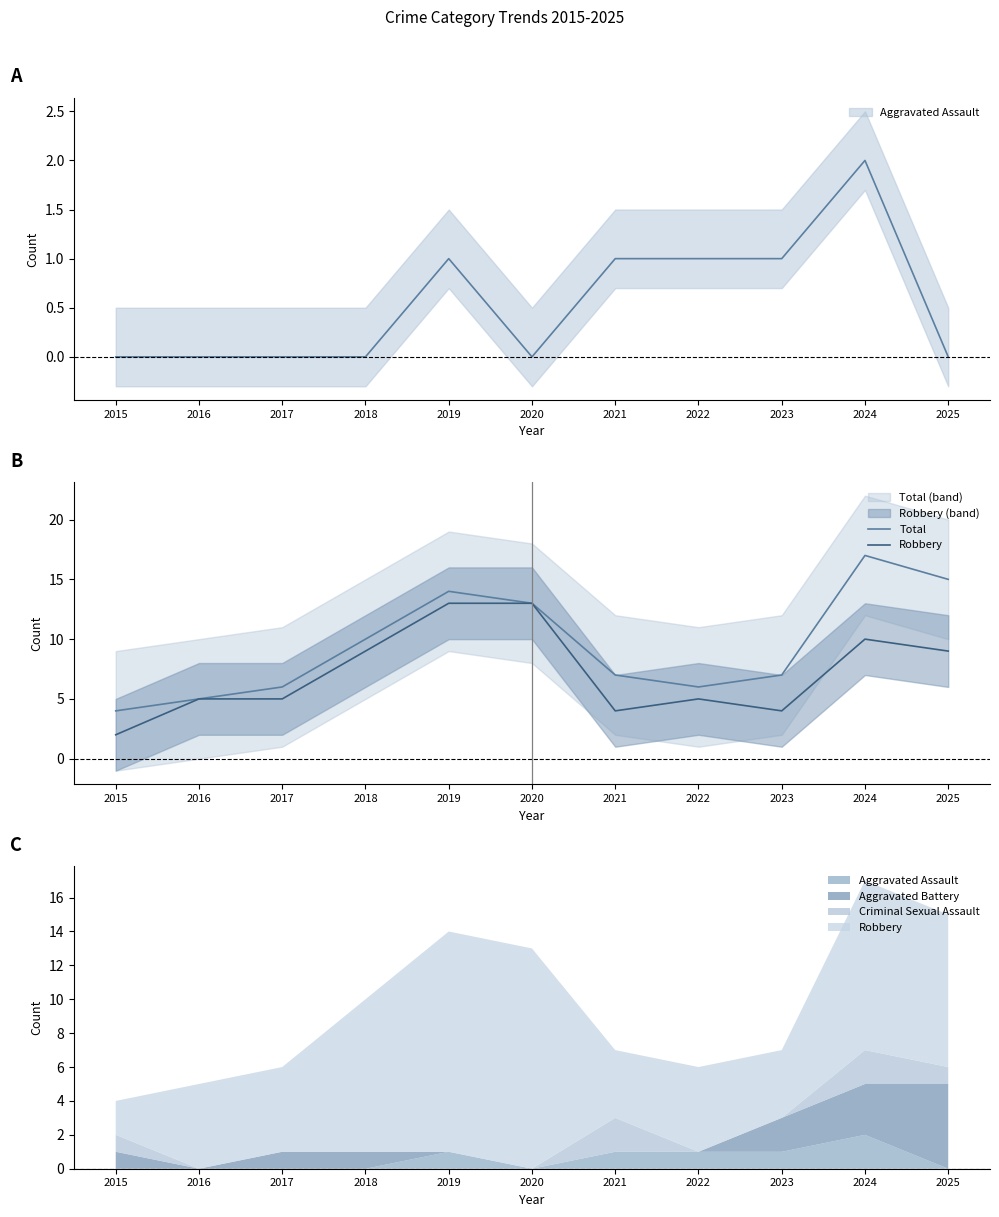

True or false: Total and Robbery cross at least once.

False